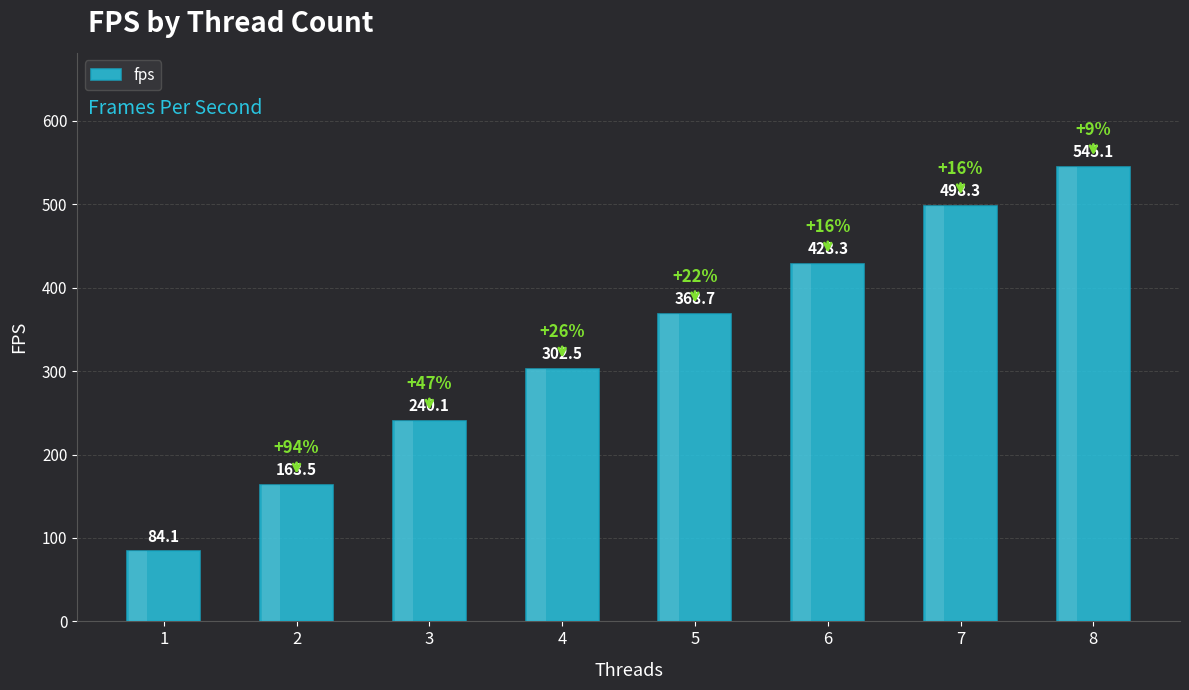

Count the number of categories in the chart.

8